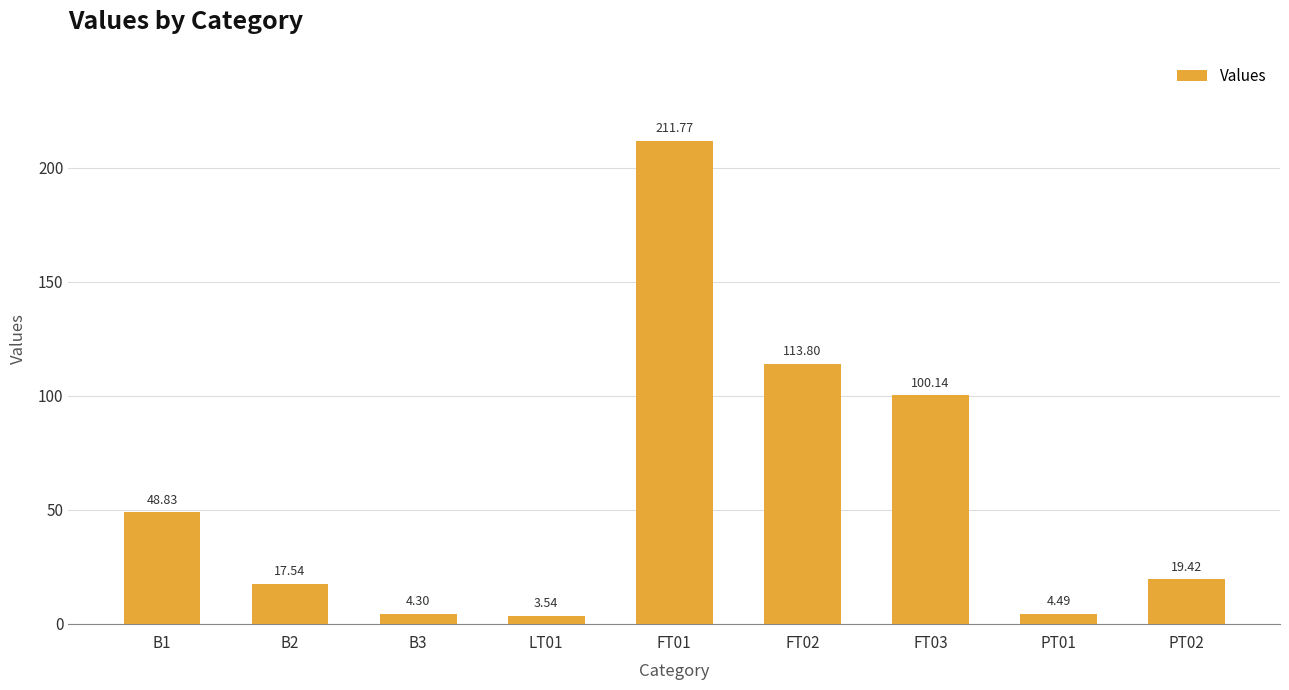

List the labels in order of value, largest first.

FT01, FT02, FT03, B1, PT02, B2, PT01, B3, LT01